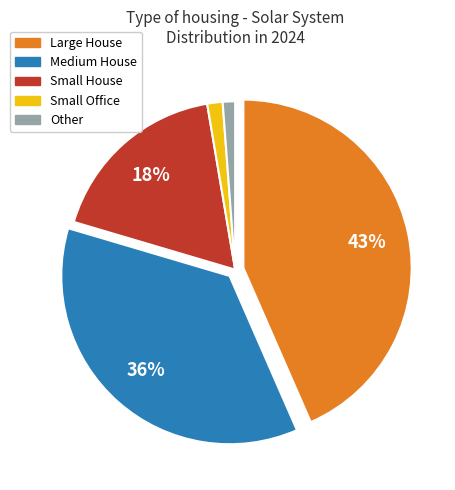

To the nearest percent, what percentage of the pie is Large House?

43%